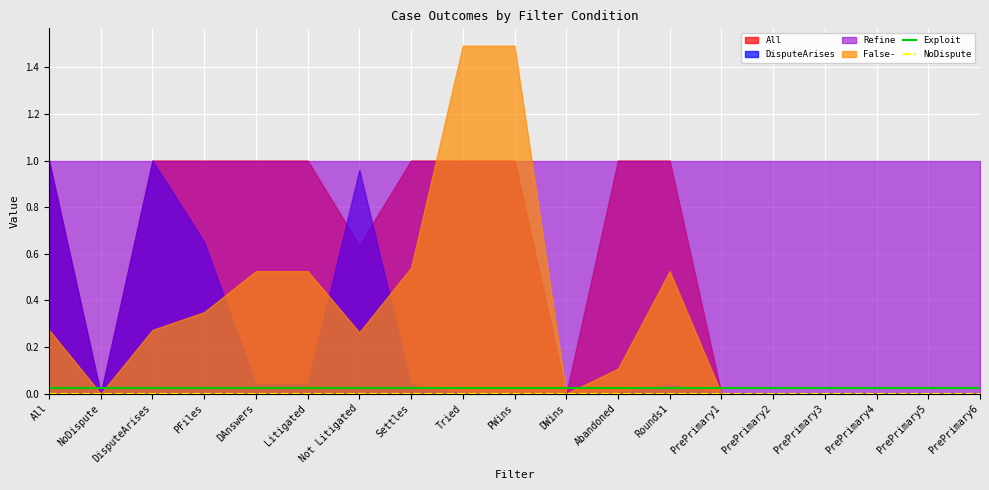

The Exploit series shows 0.0 at PrePrimary5. True or false?

True